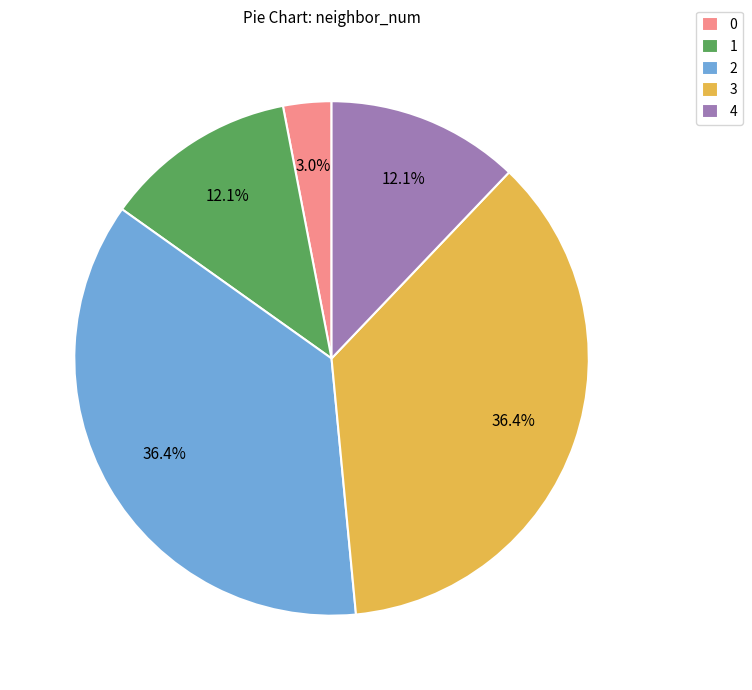

What is the total percentage of 1 and 4?

24.2%